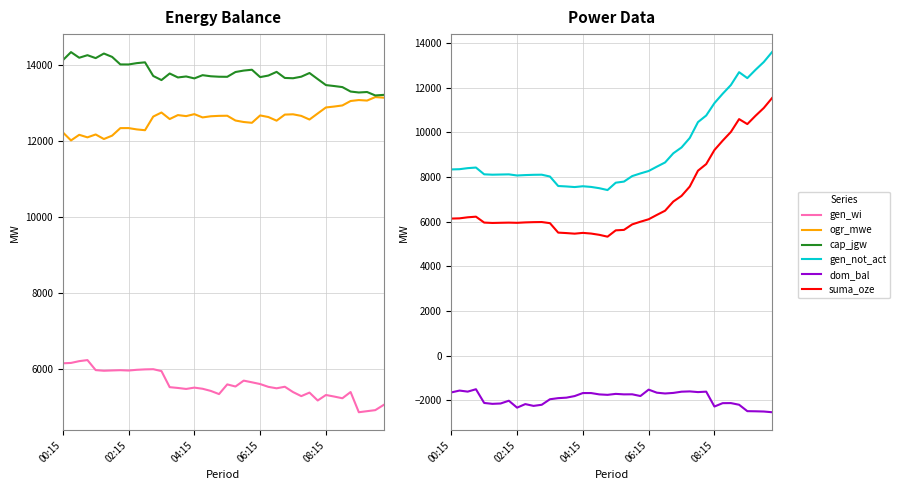

What is the value of the gen_wi point at the 29th from the left?

5382